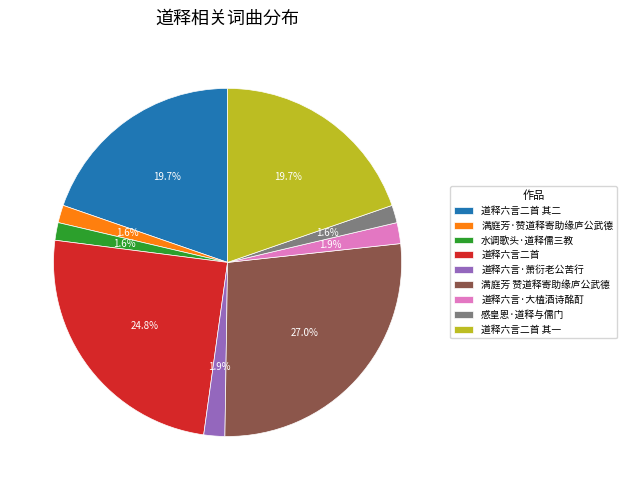

How many slices are in this pie chart?

9